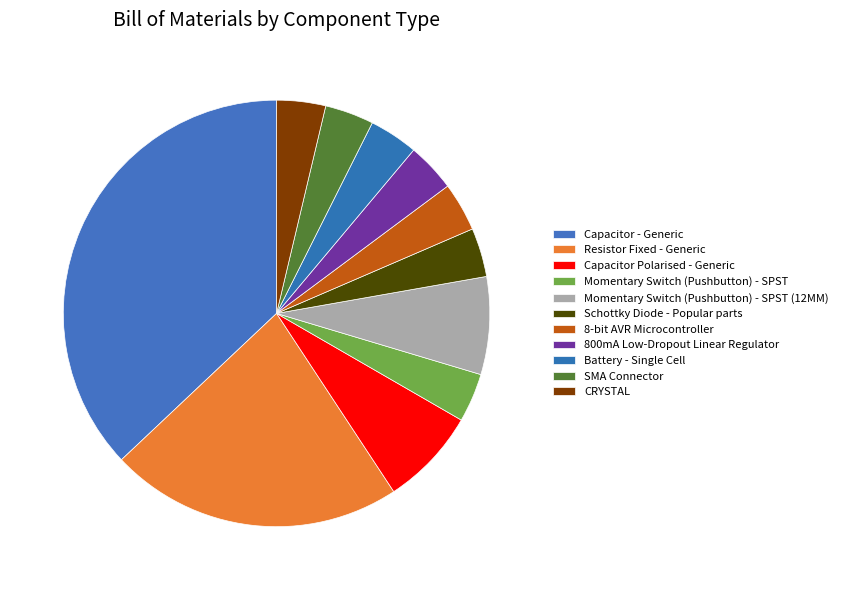

Rank the categories by value from lowest to highest.

Momentary Switch (Pushbutton) - SPST, Schottky Diode - Popular parts, 8-bit AVR Microcontroller, 800mA Low-Dropout Linear Regulator, Battery - Single Cell, SMA Connector, CRYSTAL, Capacitor Polarised - Generic, Momentary Switch (Pushbutton) - SPST (12MM), Resistor Fixed - Generic, Capacitor - Generic